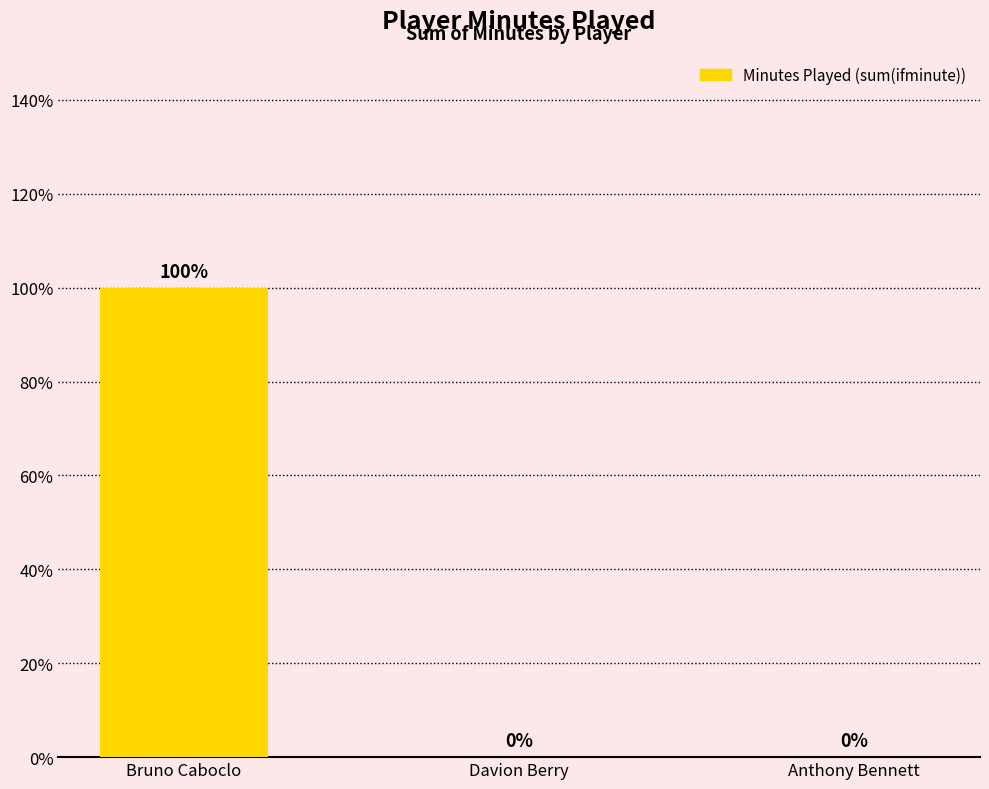

Are the bars horizontal?

No